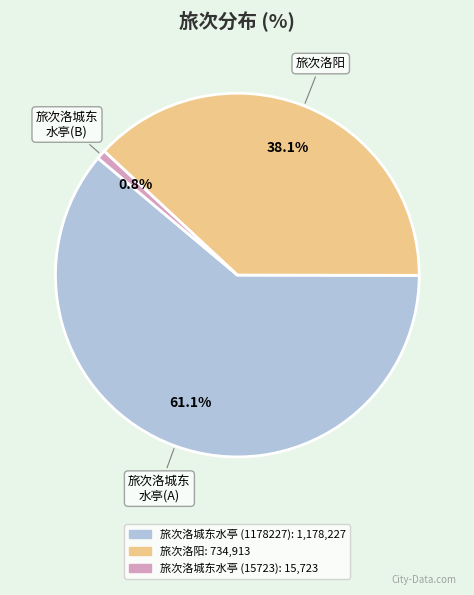

To the nearest percent, what portion does 旅次洛城东水亭 (1178227) represent?

61%